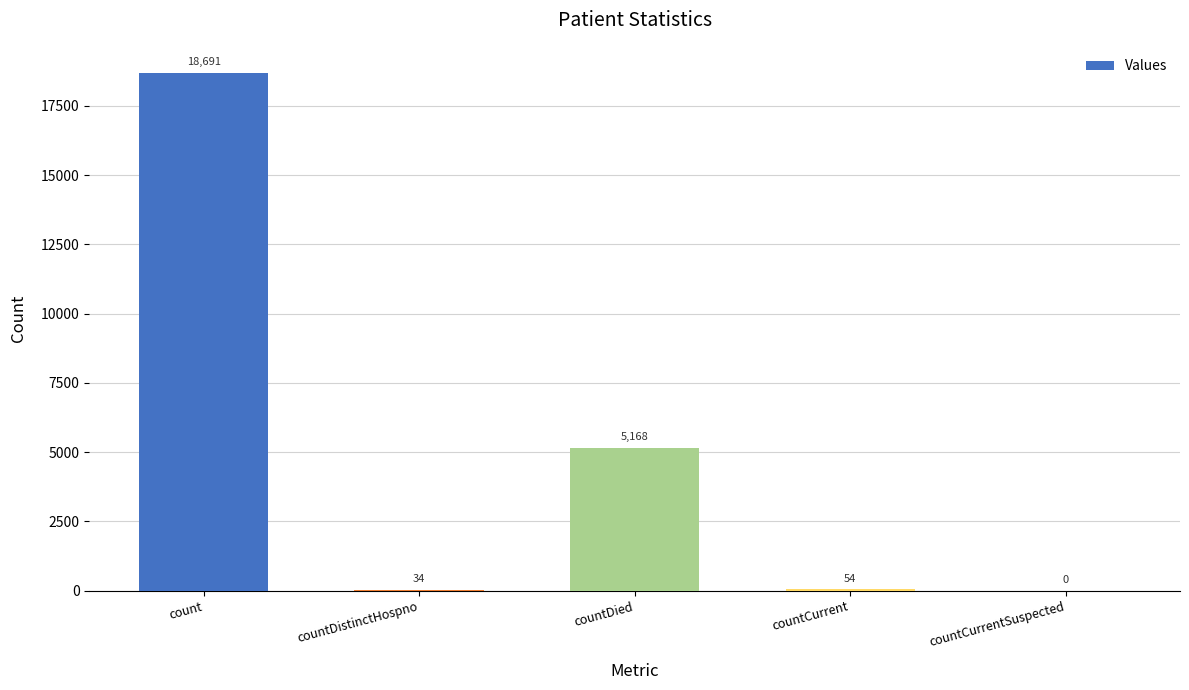

What is the sum of the values at countCurrentSuspected and countDistinctHospno?

34